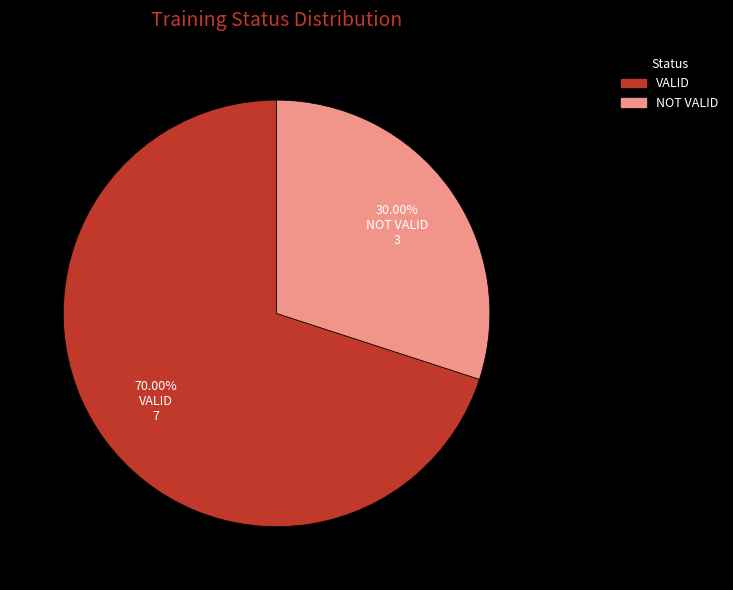

Which slice represents more than half of the pie?

VALID